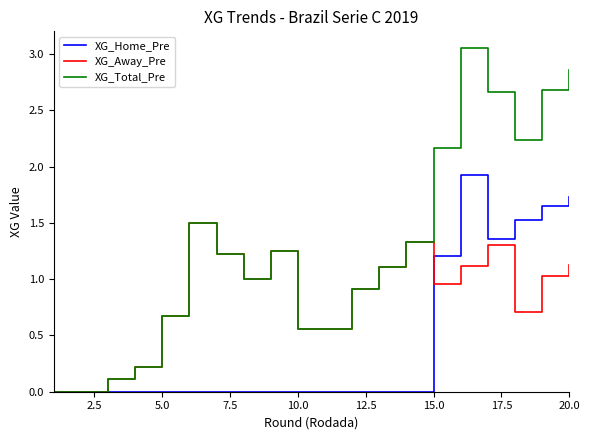

List the series in order of their overall mean, lowest first.

XG_Home_Pre, XG_Away_Pre, XG_Total_Pre